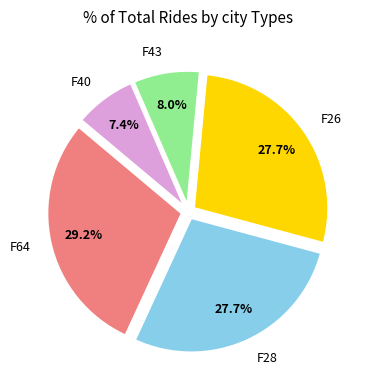

The F64 slice represents 29% of the pie. True or false?

True